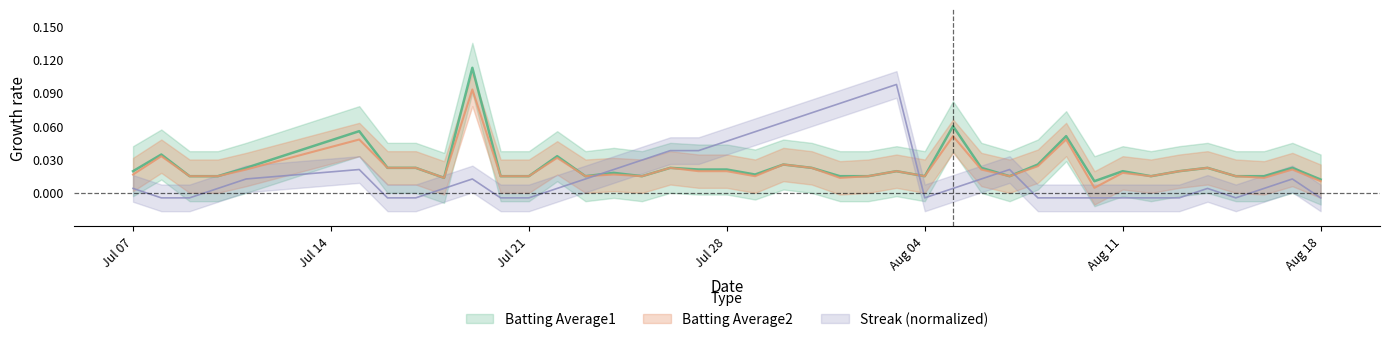

What is the label of the 31st point from the left?

2010-08-09